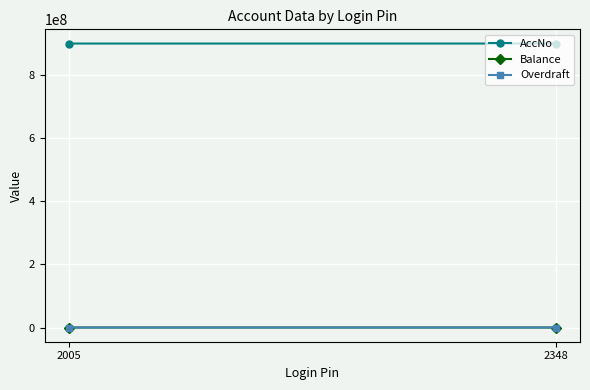

What is the total value across all series at 2005?

900134799